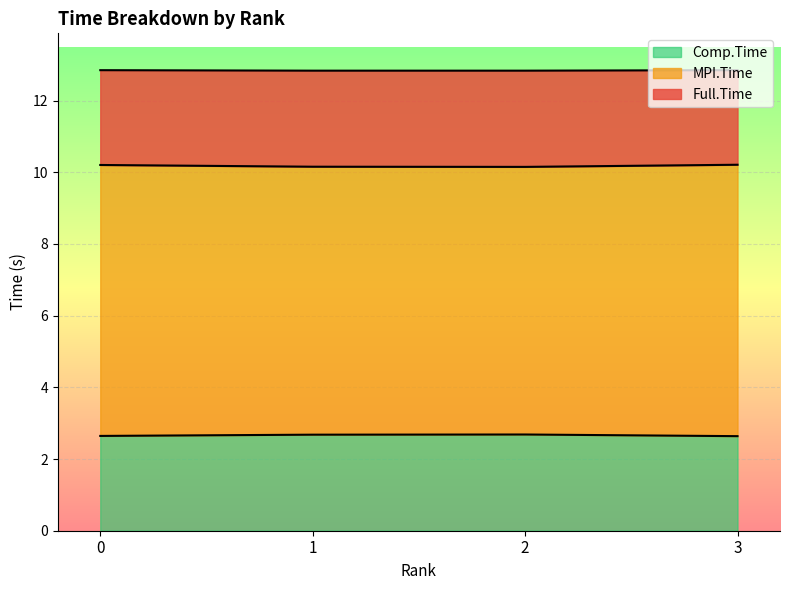

True or false: MPI.Time and Full.Time intersect in this chart.

False